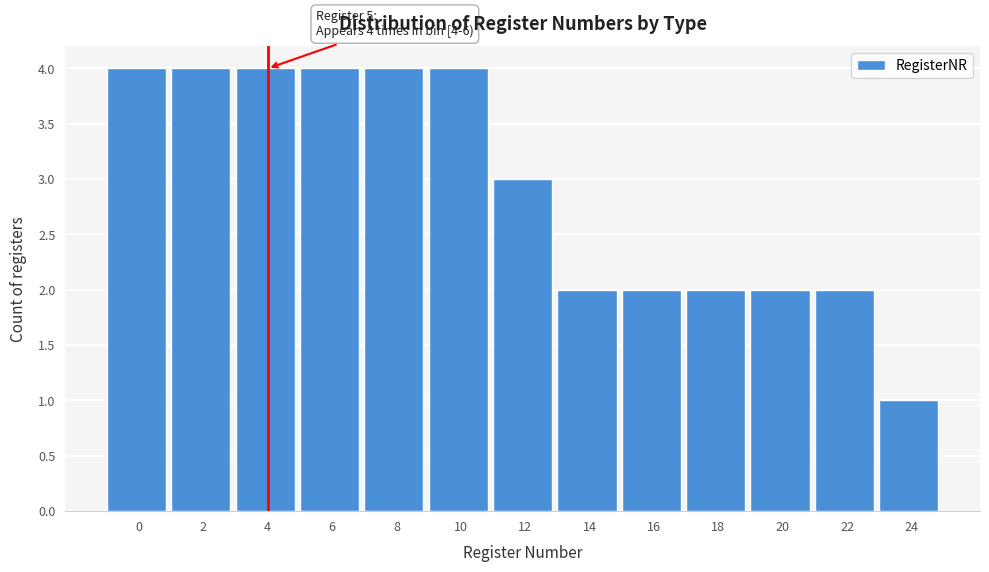

Reading left to right, what are all the values shown in this chart?

4	4	4	4	4	4	3	2	2	2	2	2	1